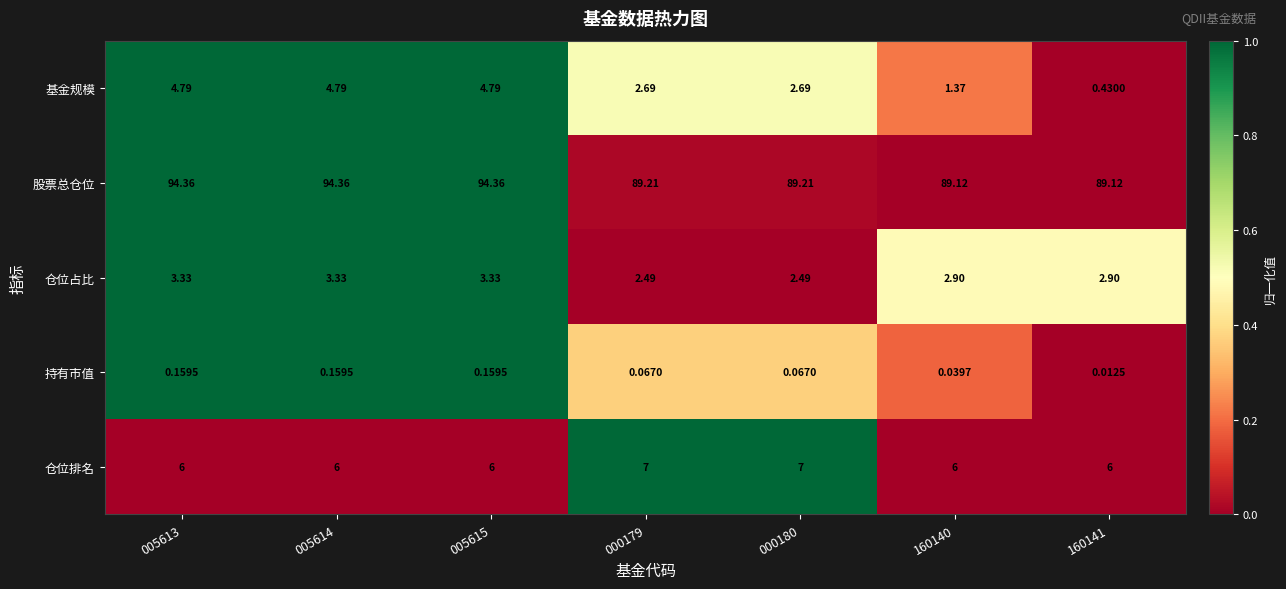

At 005615, list the series in order from smallest to largest.

持有市值, 仓位占比, 基金规模, 仓位排名, 股票总仓位